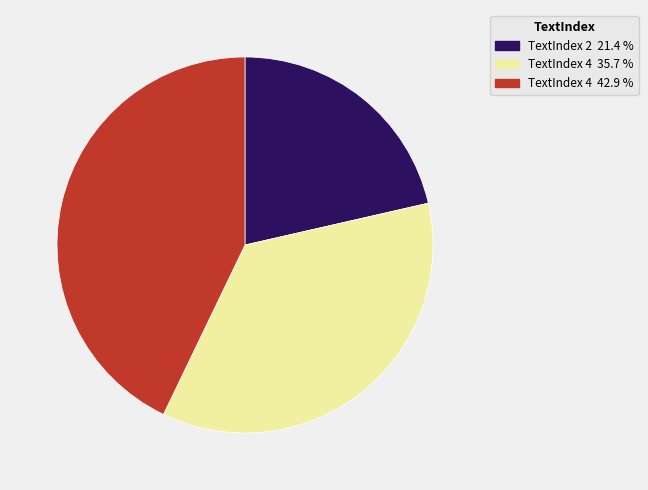

Between TextIndex 4 35.7 % and TextIndex 4 42.9 %, which is larger?

TextIndex 4 42.9 %